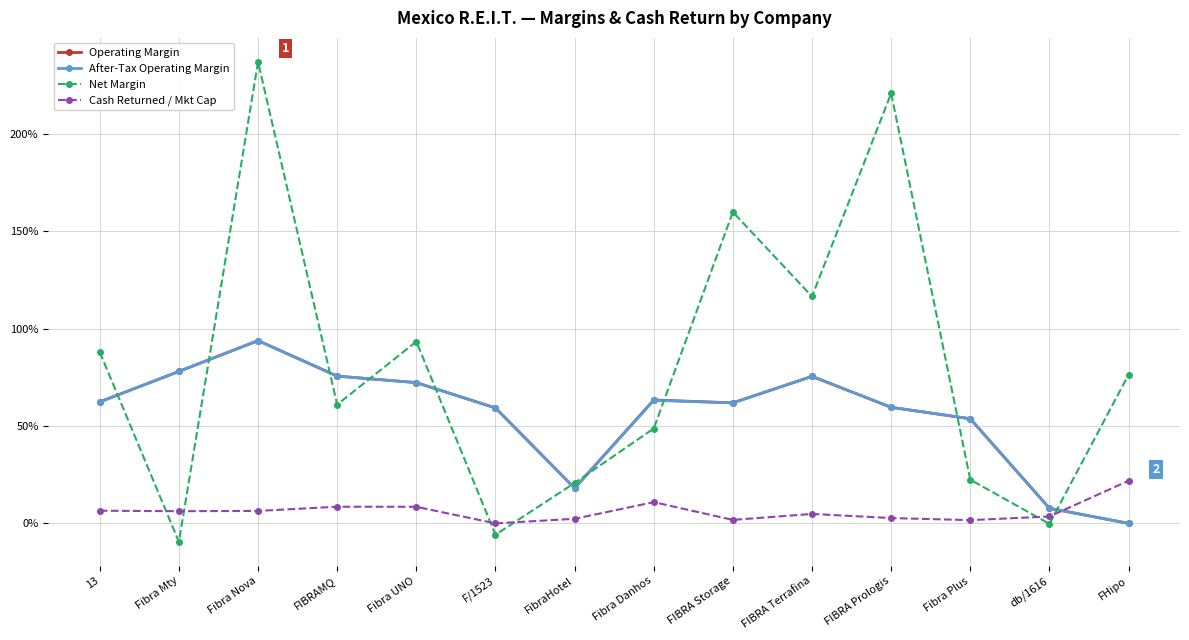

List the series in order of their peak value, highest first.

Net Margin, Operating Margin, After-Tax Operating Margin, Cash Returned / Mkt Cap